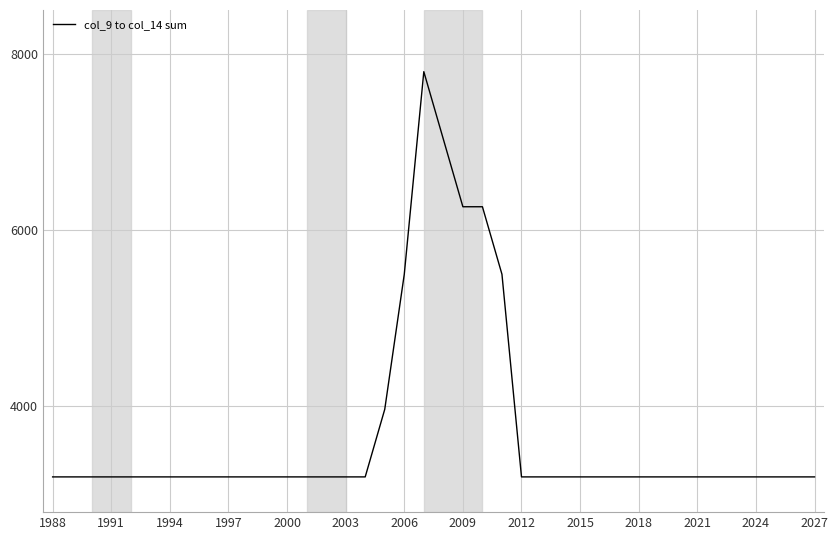

What is the difference between the maximum and minimum values?

4600.0